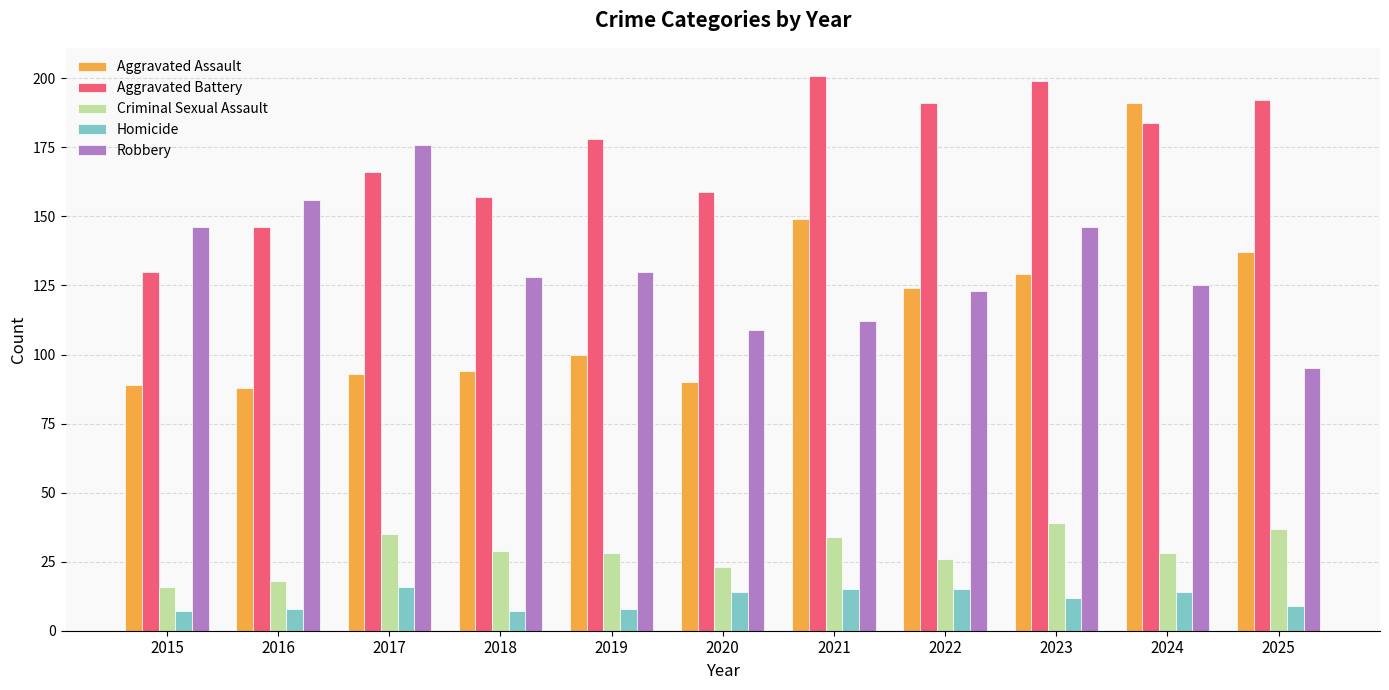

What is the greatest value displayed?

201